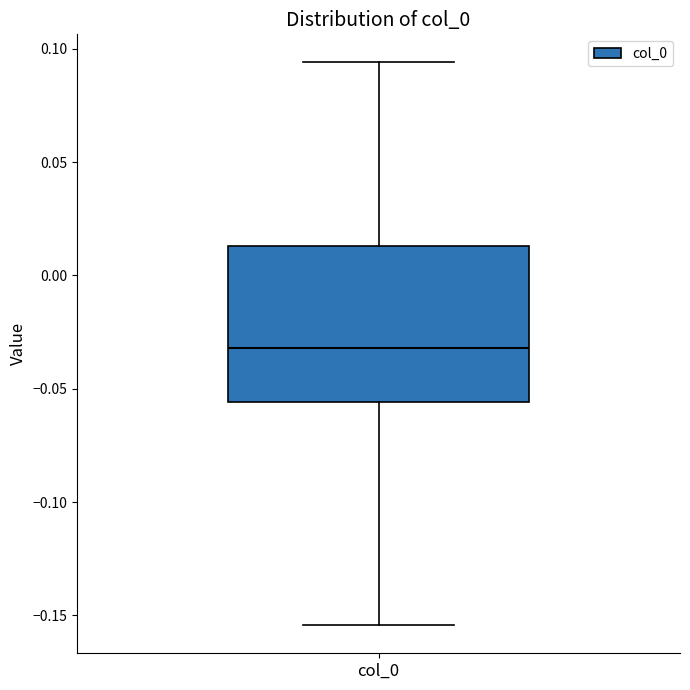

Read this box plot against the y-axis: the position of the median line, the range covered by the box, and the ends of both whiskers. The values are not printed on the chart, so give them approximately, as read against the axis.

median -0.030, box -0.055 to 0.015, whiskers -0.155 to 0.095